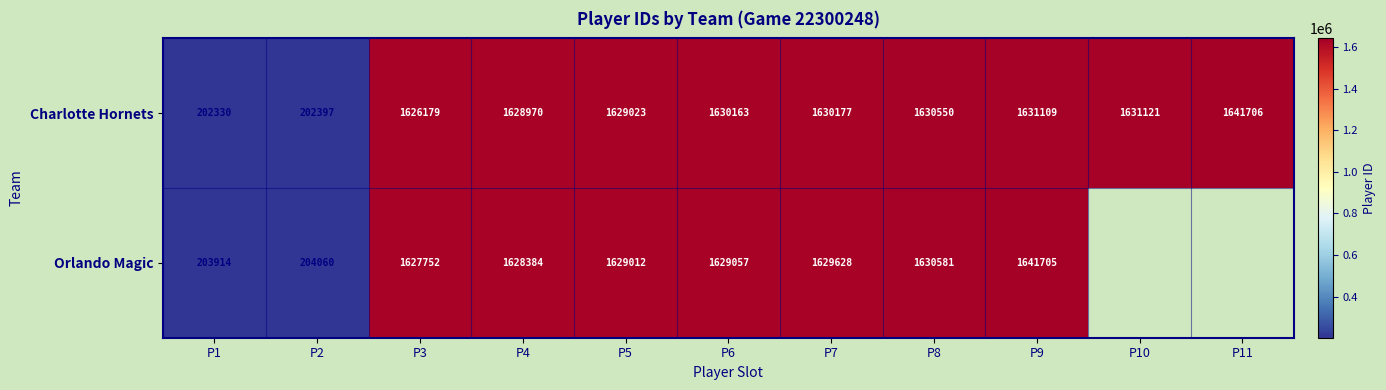

What is the spread (max minus min) of values at P1?

1584